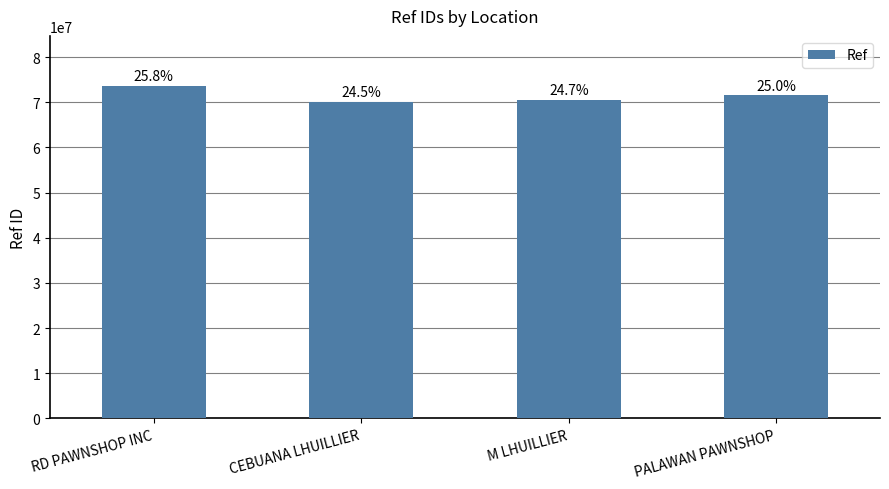

Does the chart contain any negative values?

No